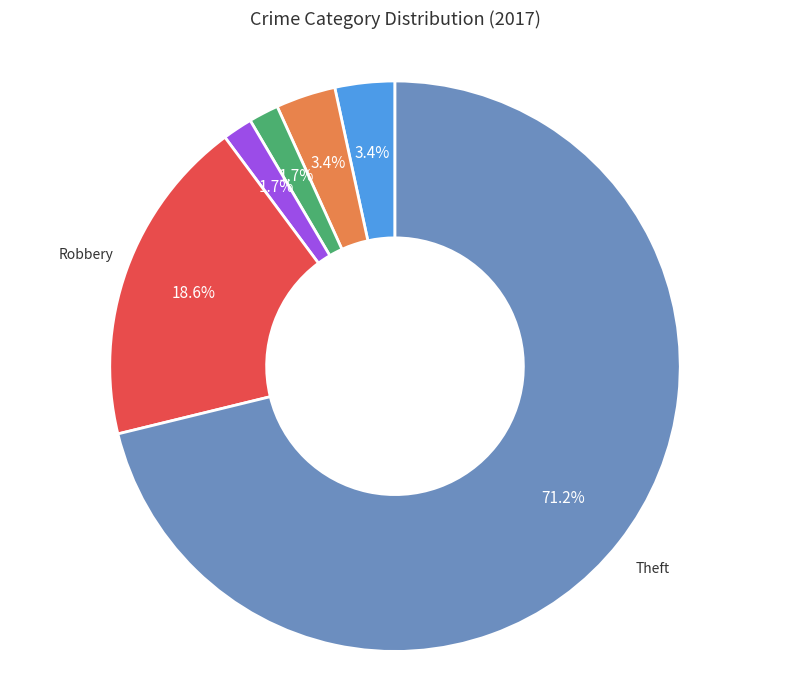

Is there a majority slice in this chart?

Yes